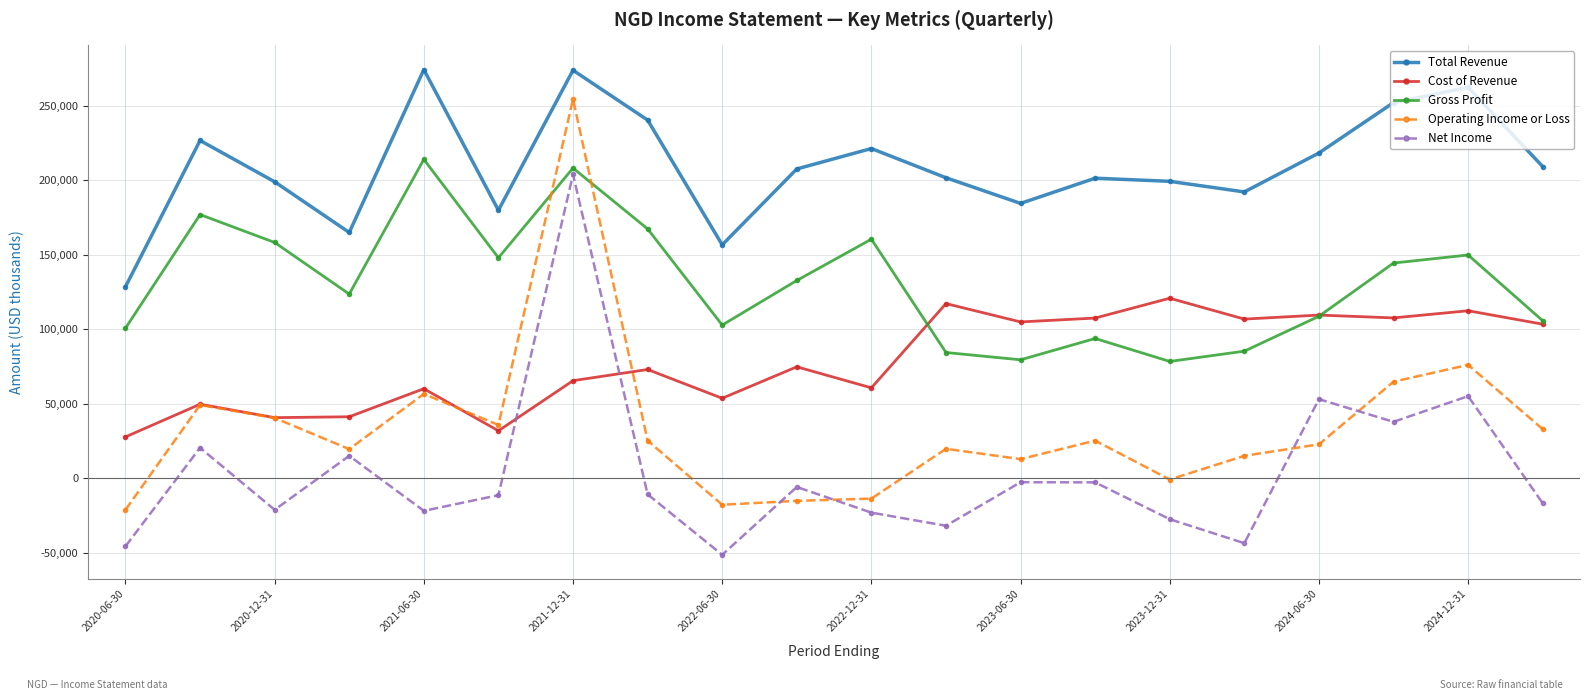

True or false: Total Revenue and Operating Income or Loss cross at least once.

False